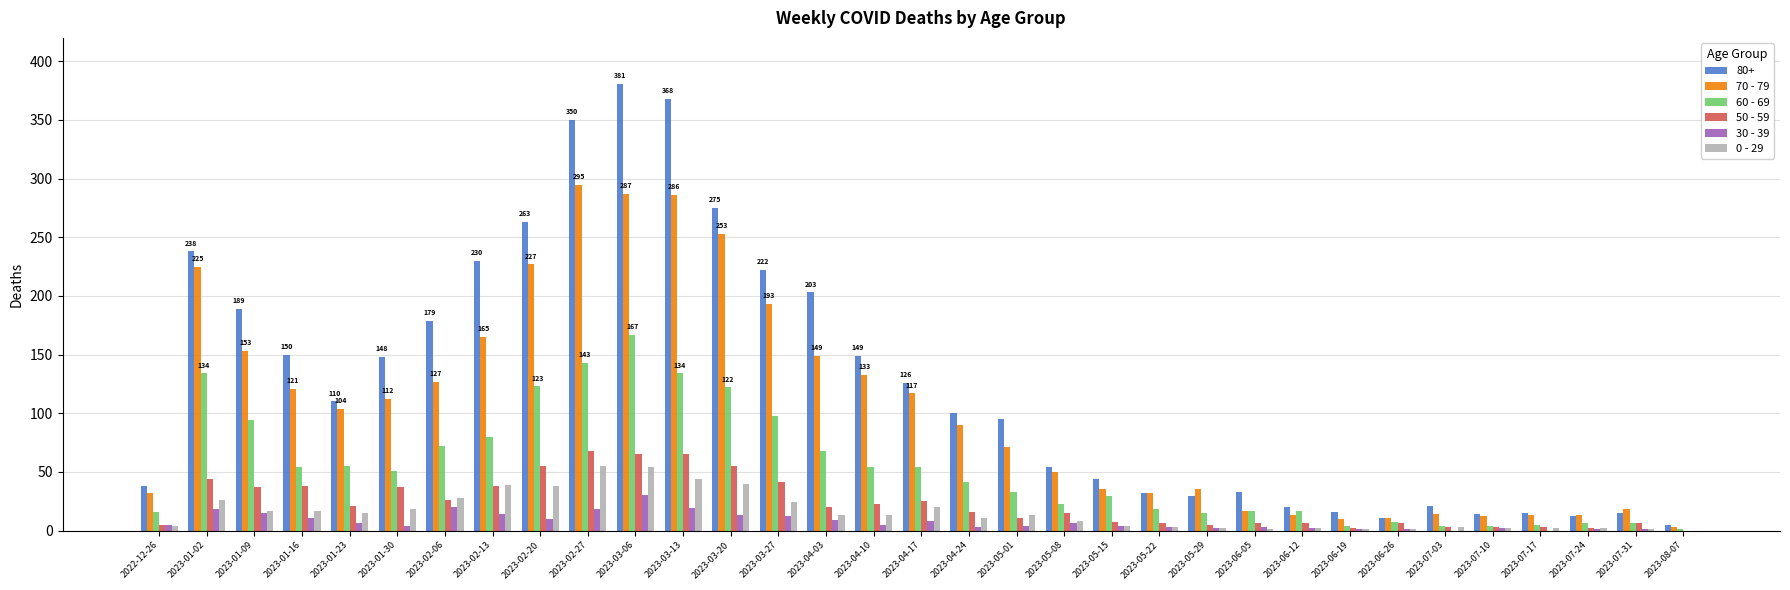

What is the greatest value displayed?

381